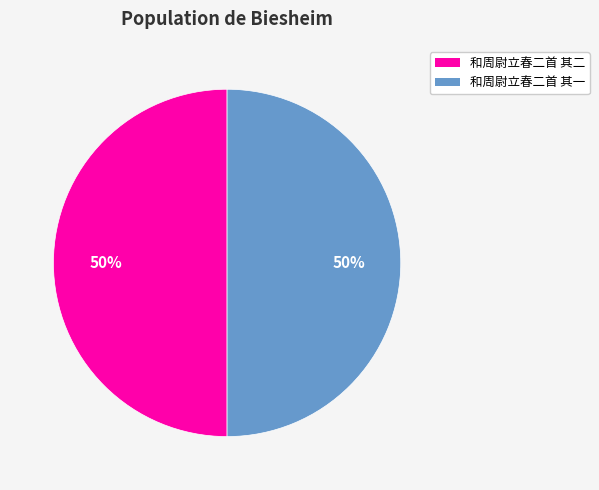

Combined, do 和周尉立春二首 其二 and 和周尉立春二首 其一 account for over 50%?

Yes